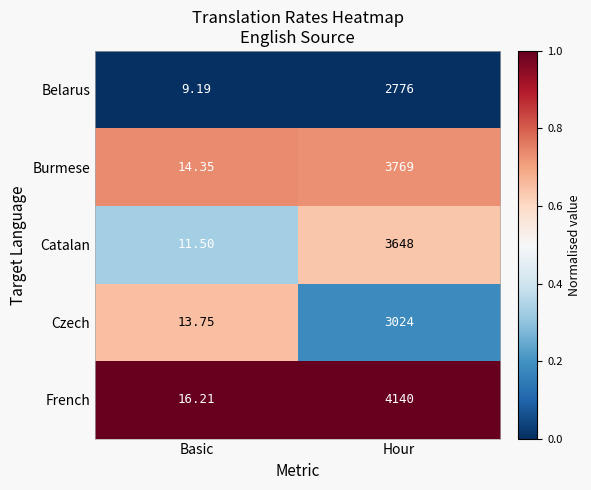

Which category has the lowest value in the Czech series?

Basic